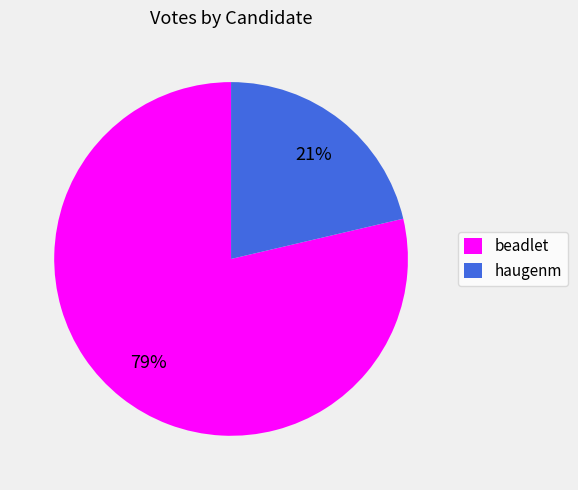

Which has a higher value, beadlet or haugenm?

beadlet